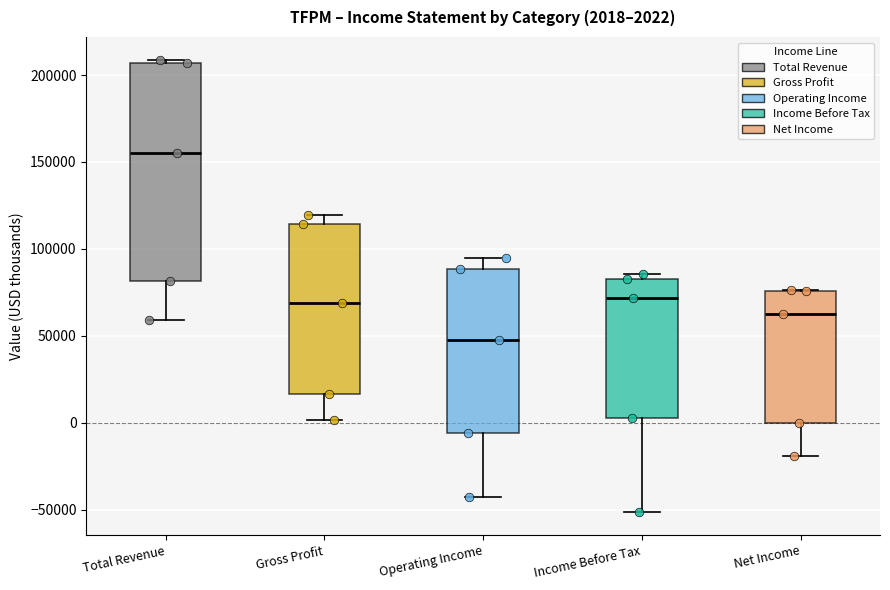

Which box is the tallest, from its lower edge to its upper edge?

Total Revenue